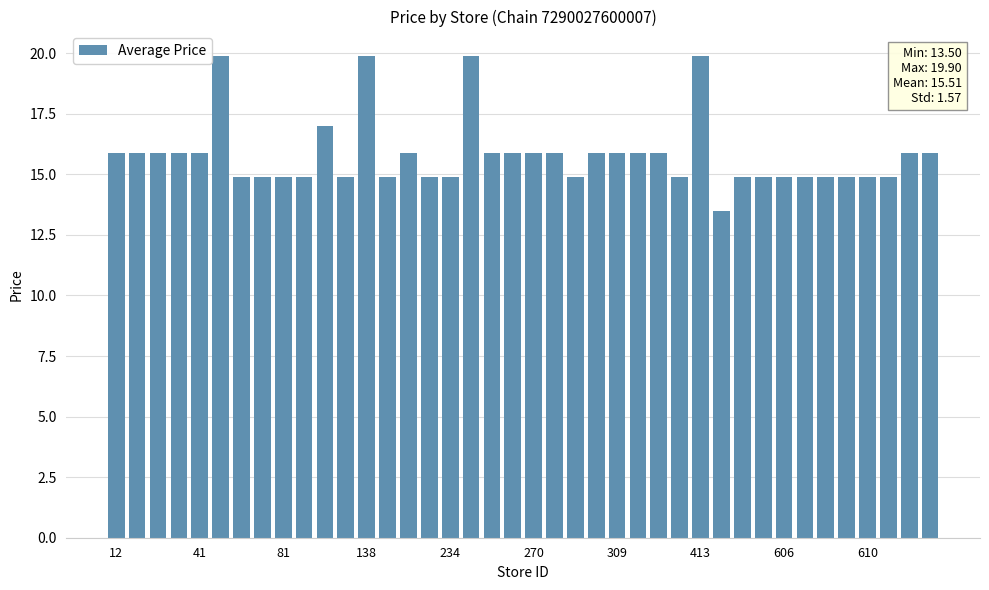

What is the minimum value shown in the chart?

13.5